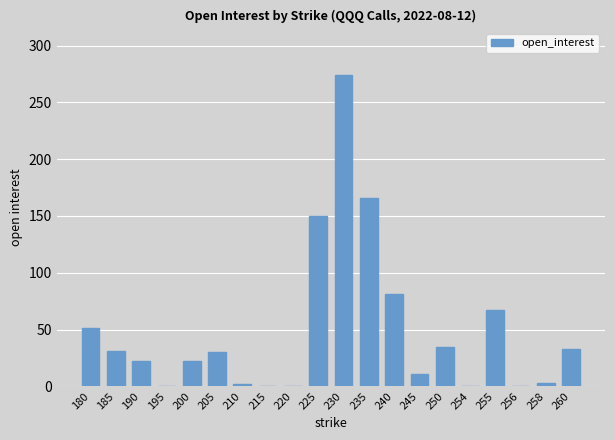

What is the difference between the values at 230 and 180?

223